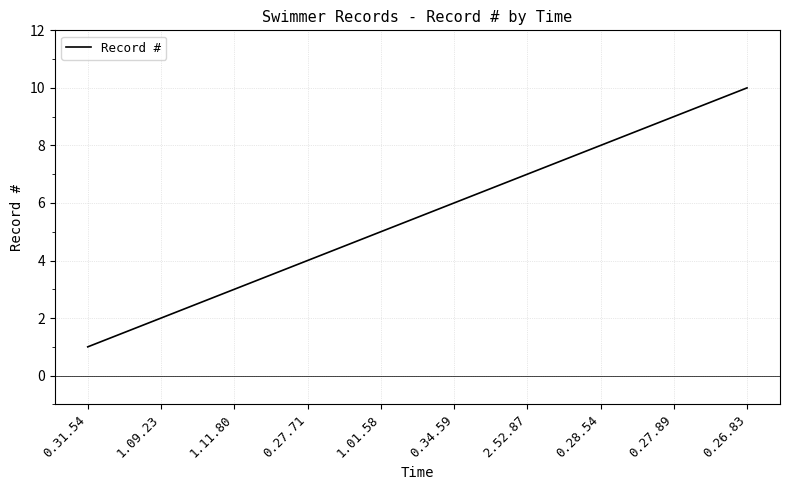

Count the values in the range 3 to 8.

6